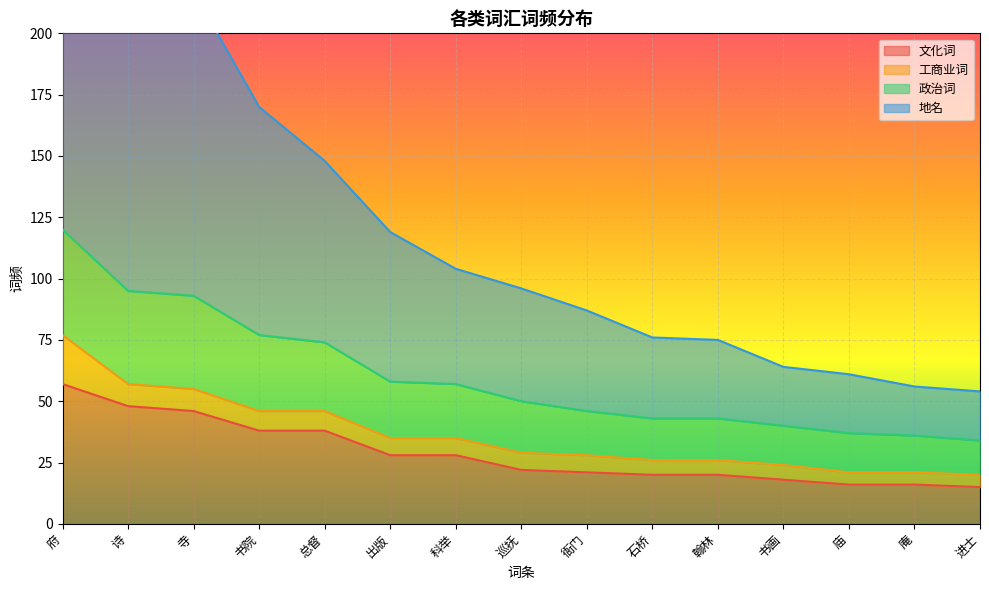

True or false: 文化词 has a value of 48 at 诗.

True